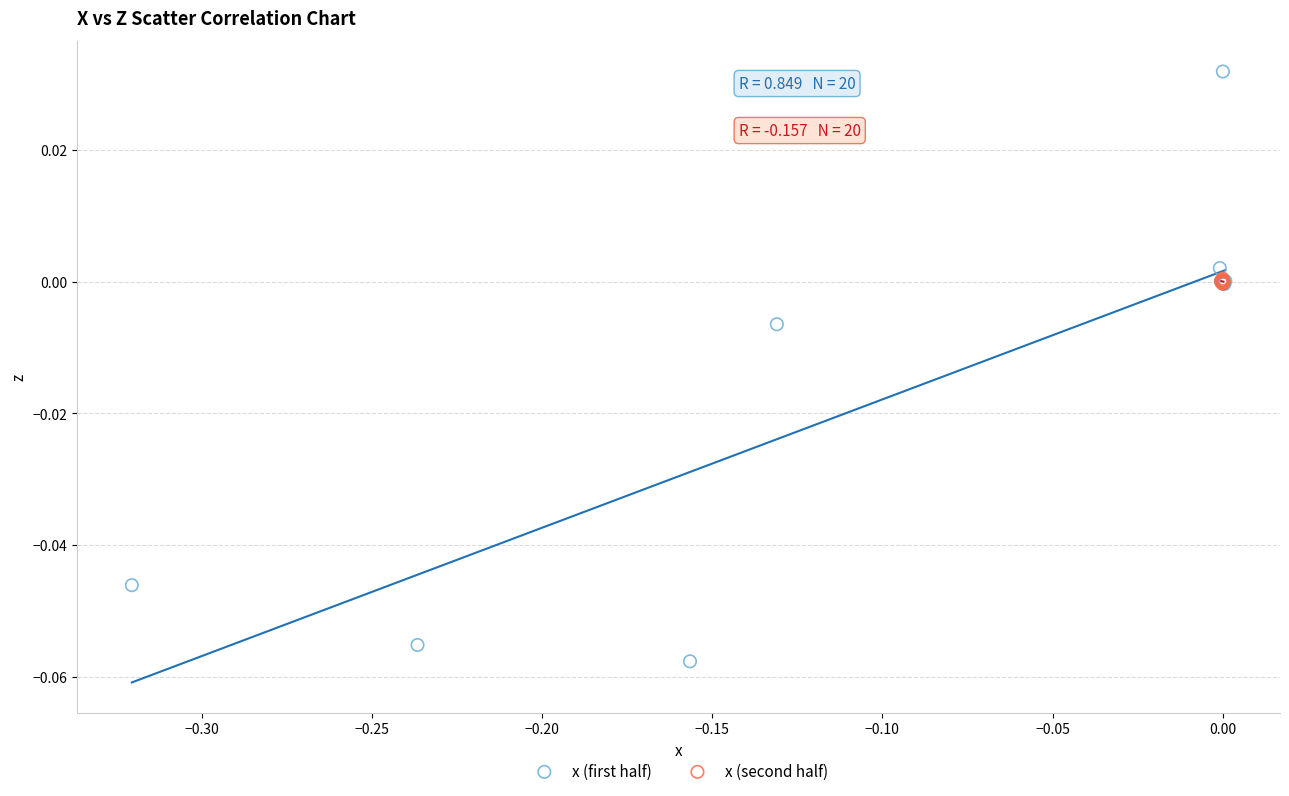

Which series contains the highest Y value?

x (first half)